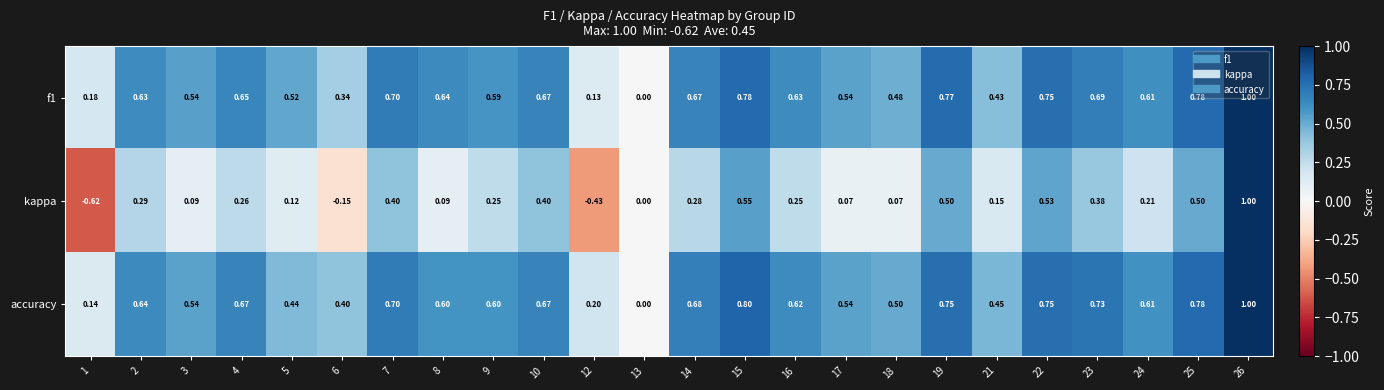

Which series has the widest spread of values?

kappa